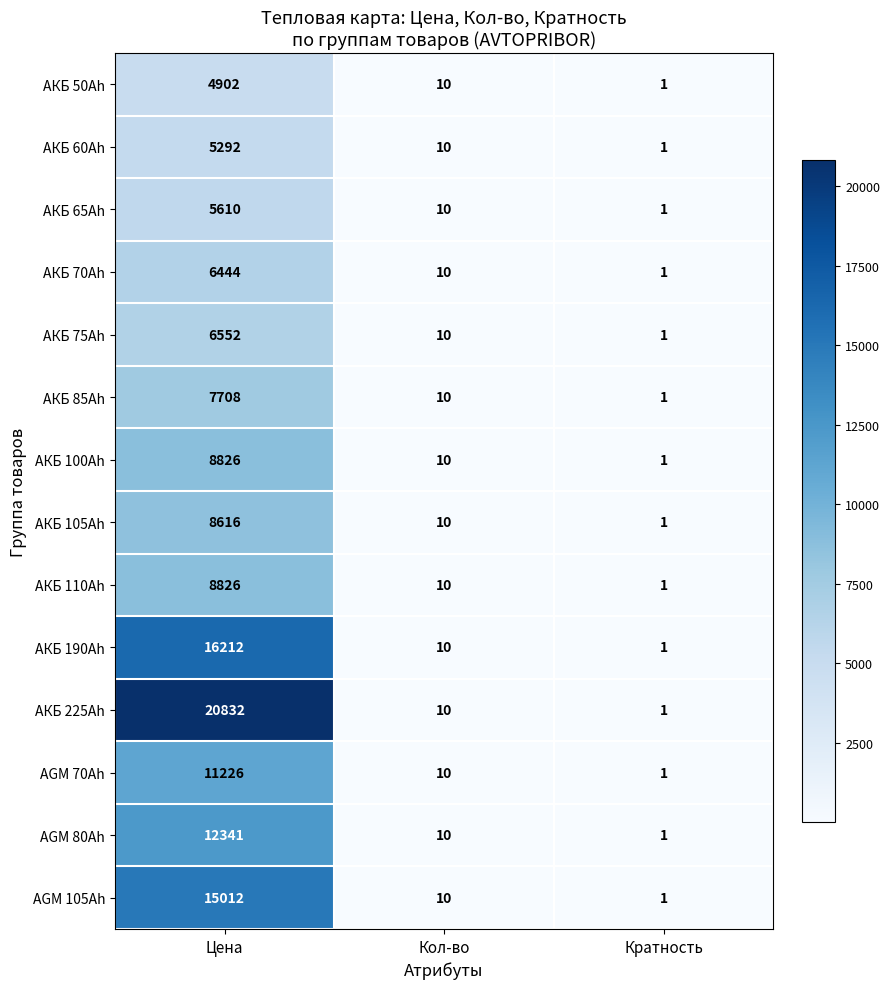

What is the sum of the АКБ 60Ah values at Цена and Кол-во?

5302